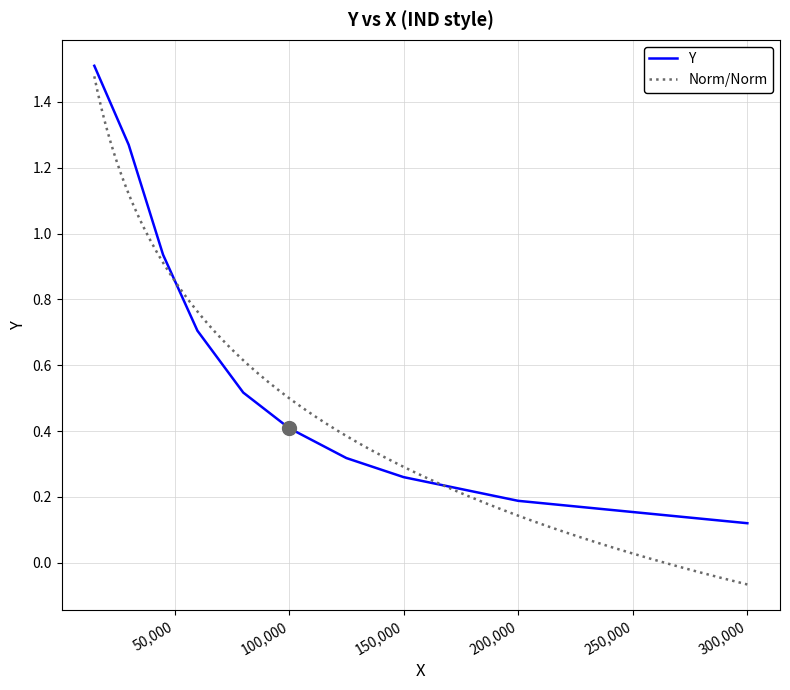

What is the smallest value displayed?

0.1